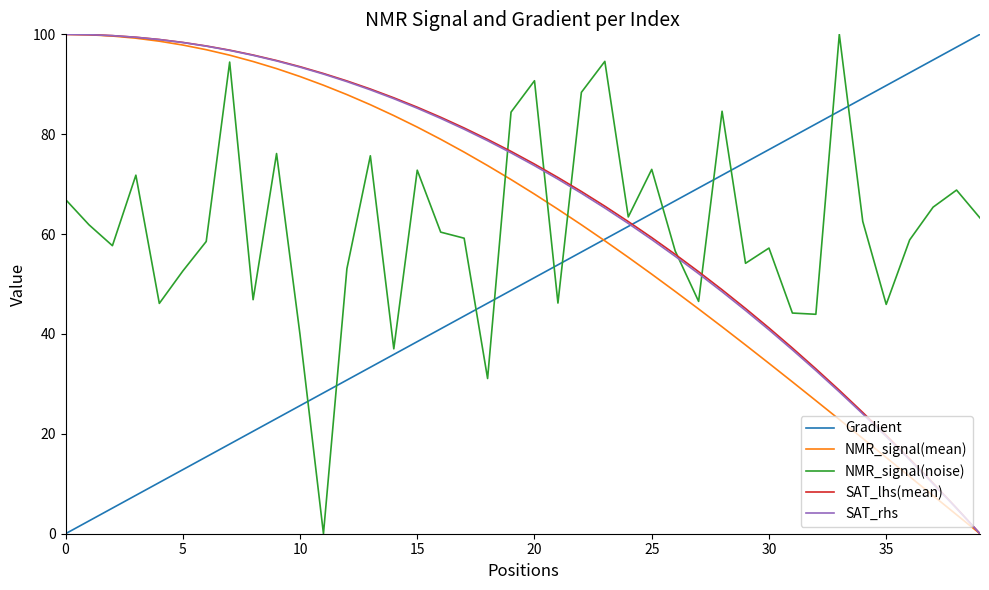

How many times do SAT_lhs(mean) and Gradient cross each other?

1